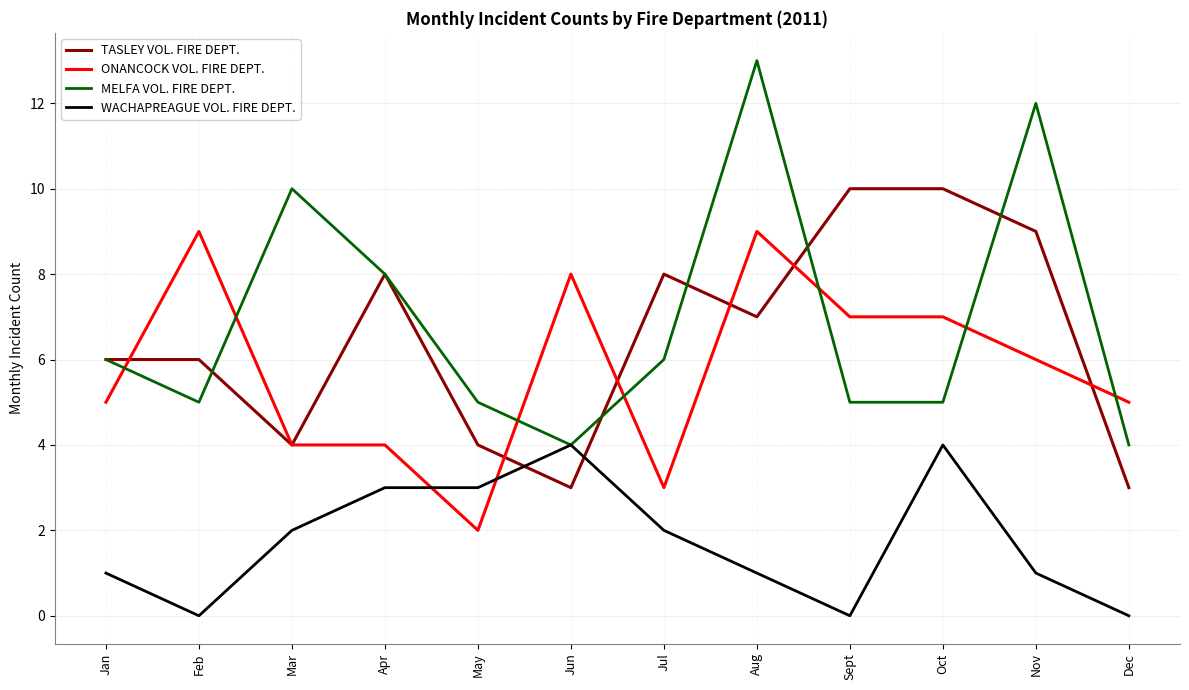

What is the total value across all series at Jan?

18